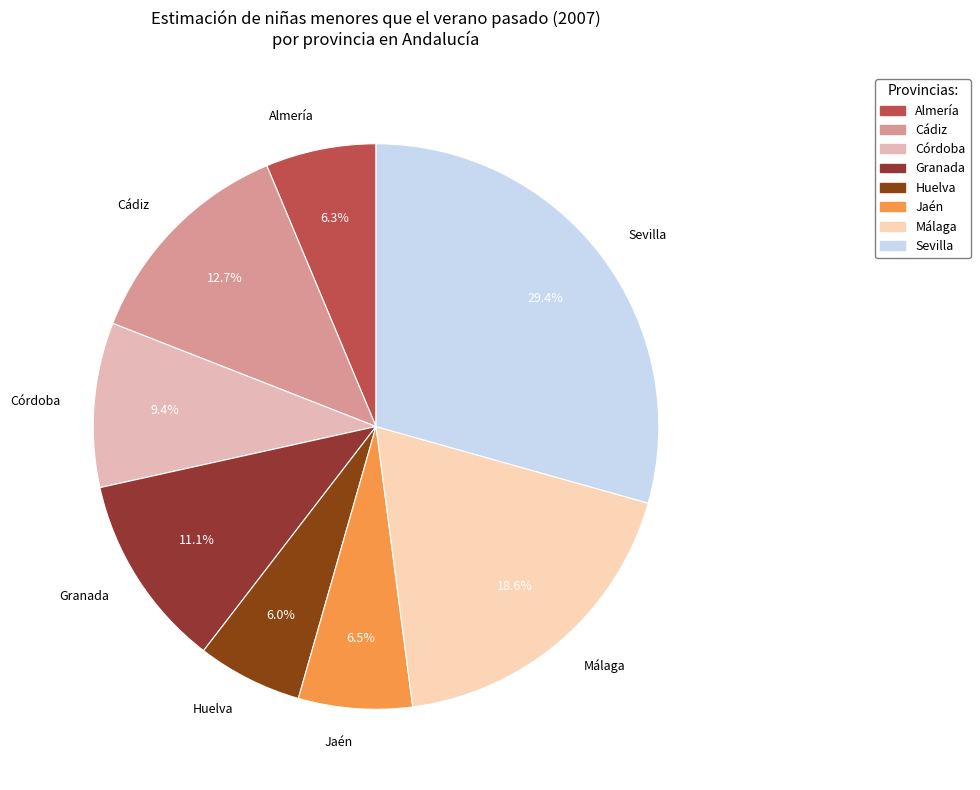

Approximately how many times larger is the value at Córdoba compared to Málaga?

0.5